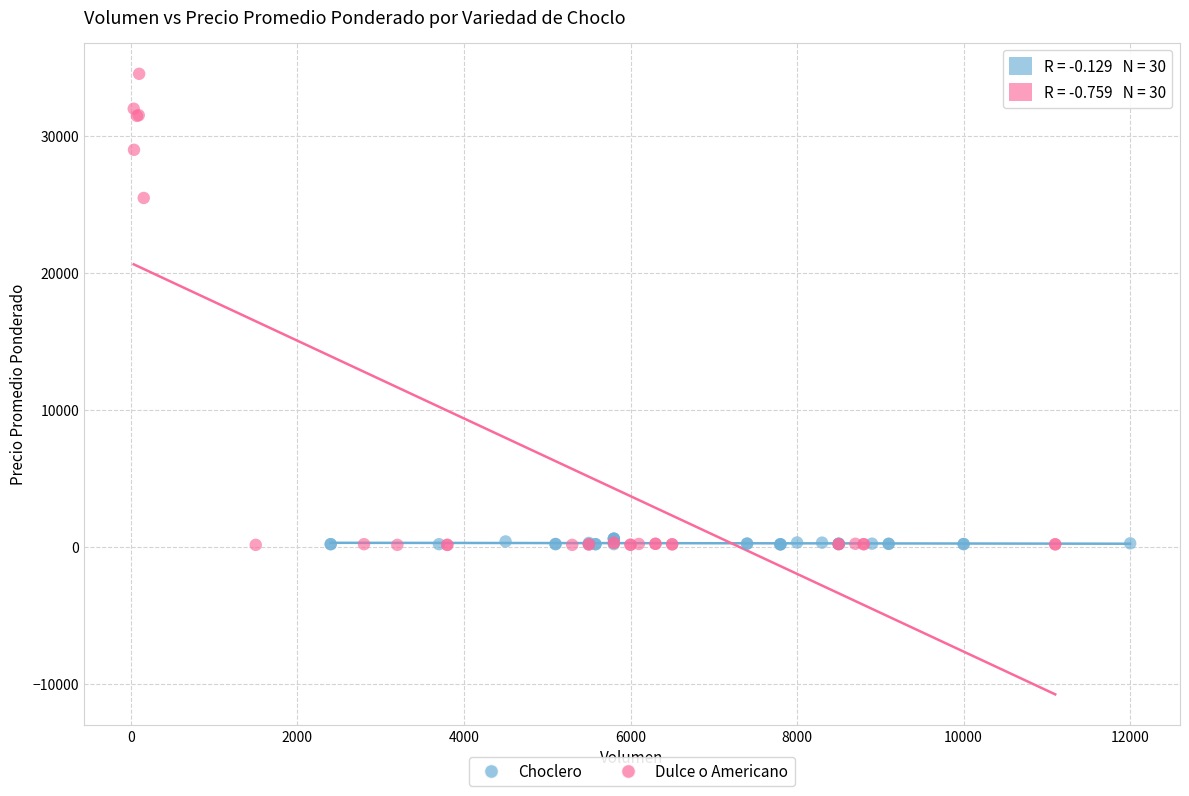

Which series reaches the maximum Y coordinate?

Dulce o Americano